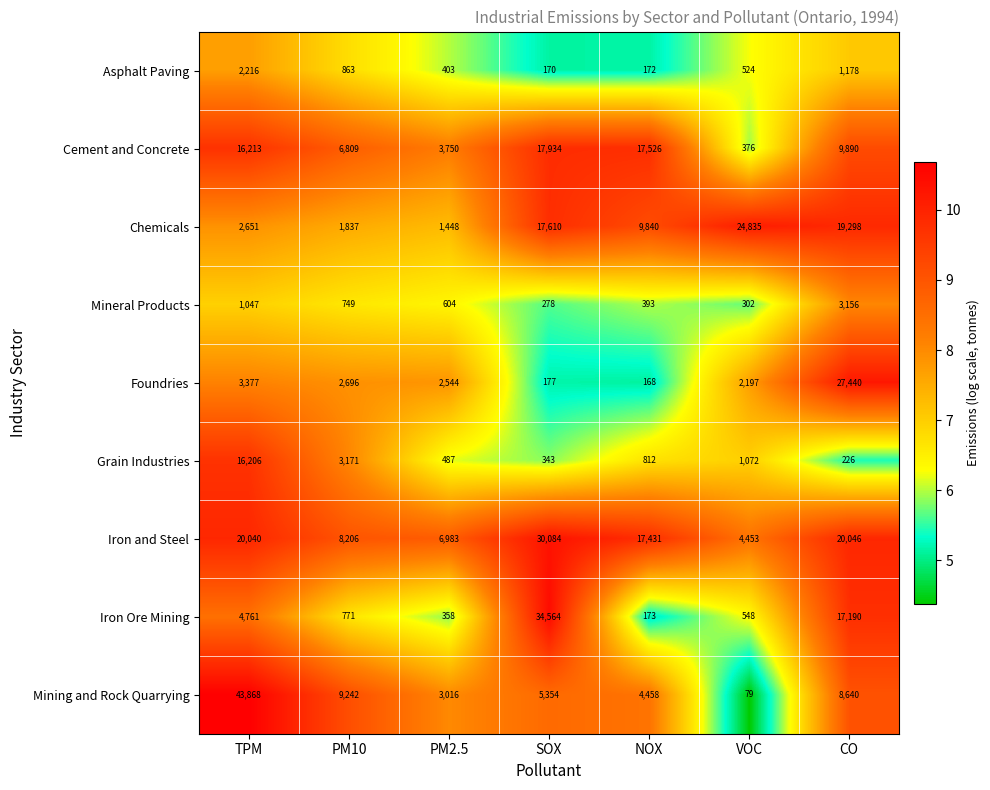

Which category has the highest value in the Foundries series?

CO